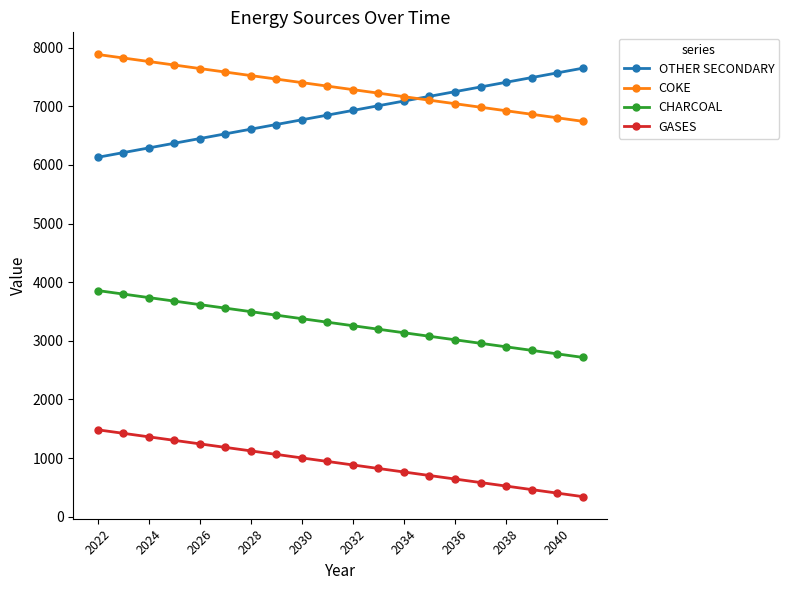

How many data points in GASES are above 943?

10